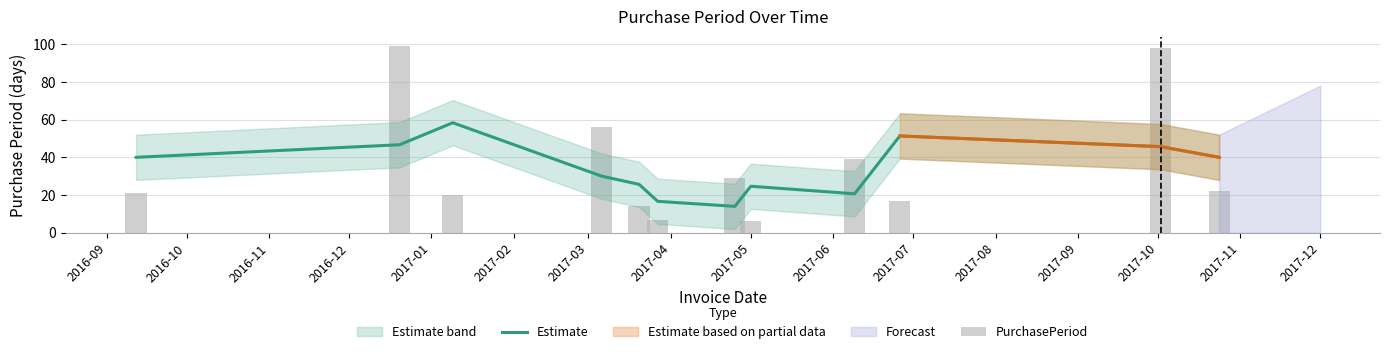

True or false: PurchasePeriod has a value of 39.7 at 2017-03.

False